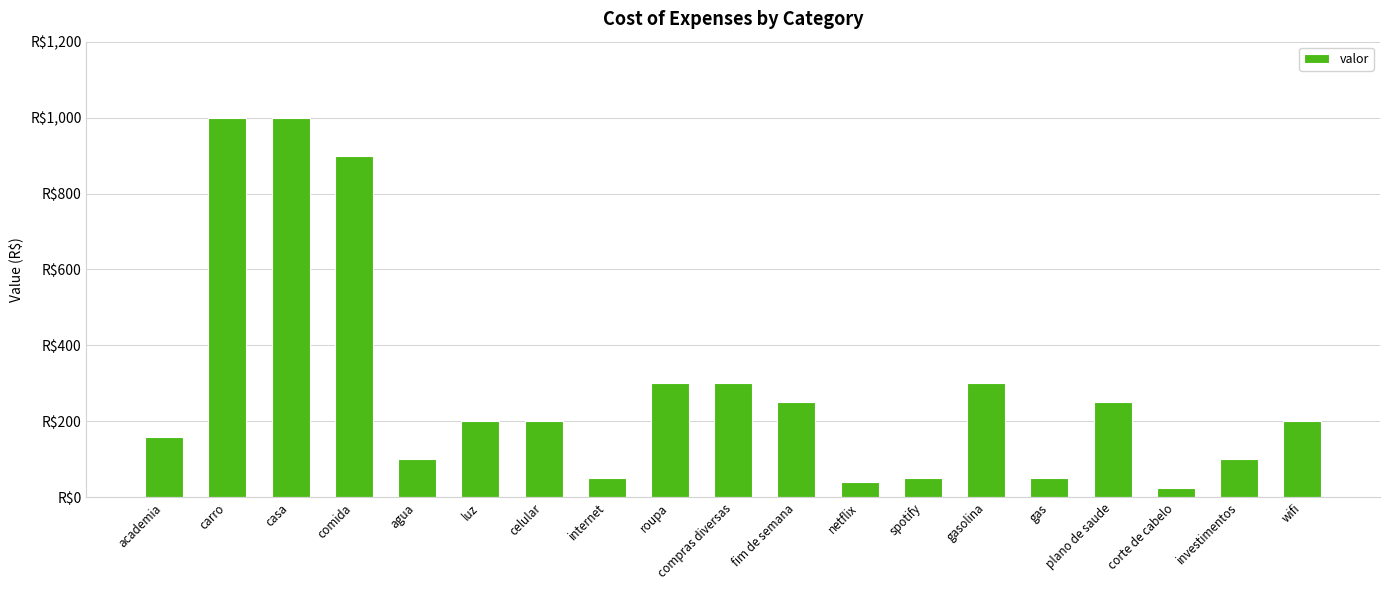

List the labels in order of value, largest first.

carro, casa, comida, roupa, compras diversas, gasolina, fim de semana, plano de saude, luz, celular, wifi, academia, agua, investimentos, internet, spotify, gas, netflix, corte de cabelo